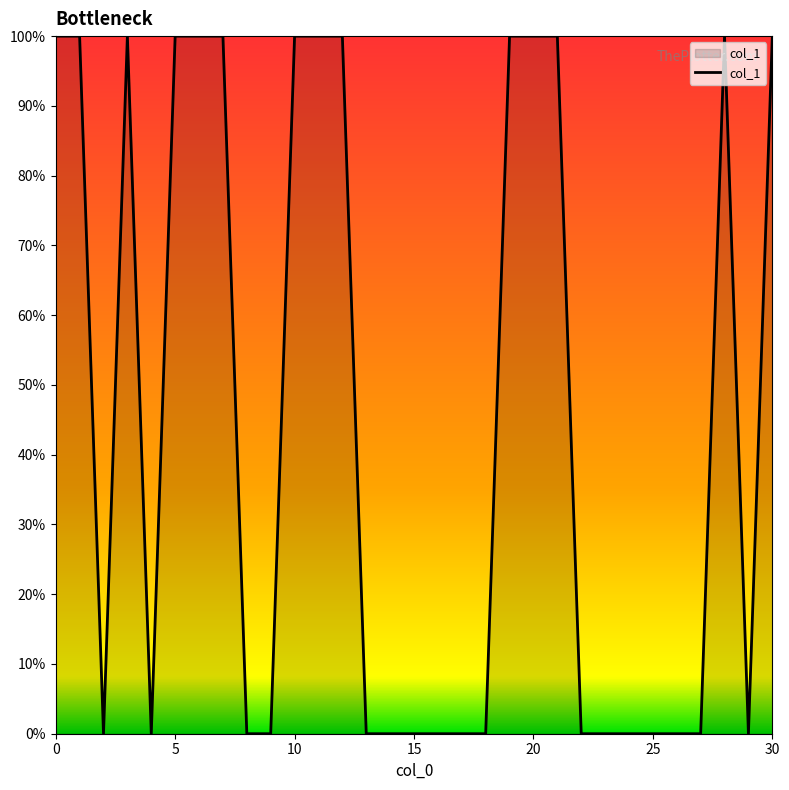

Reading left to right, extract all data points from this chart.

1	1	0	1	0	1	1	1	0	0	1	1	1	0	0	0	0	0	0	1	1	1	0	0	0	0	0	0	1	0	1